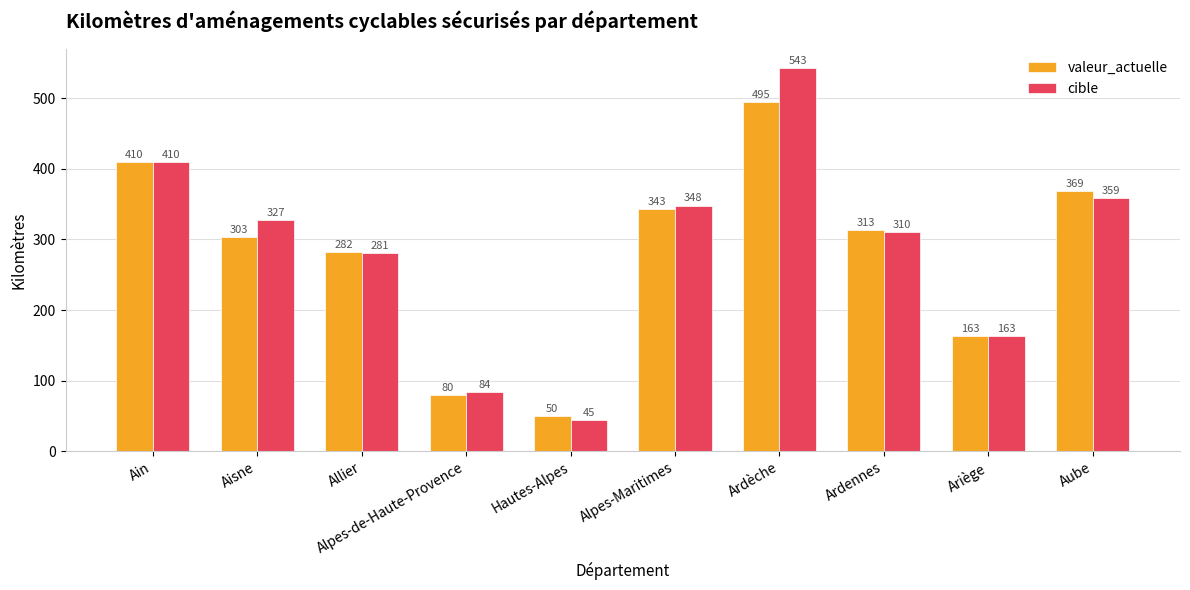

What position from the right is Ariège?

2